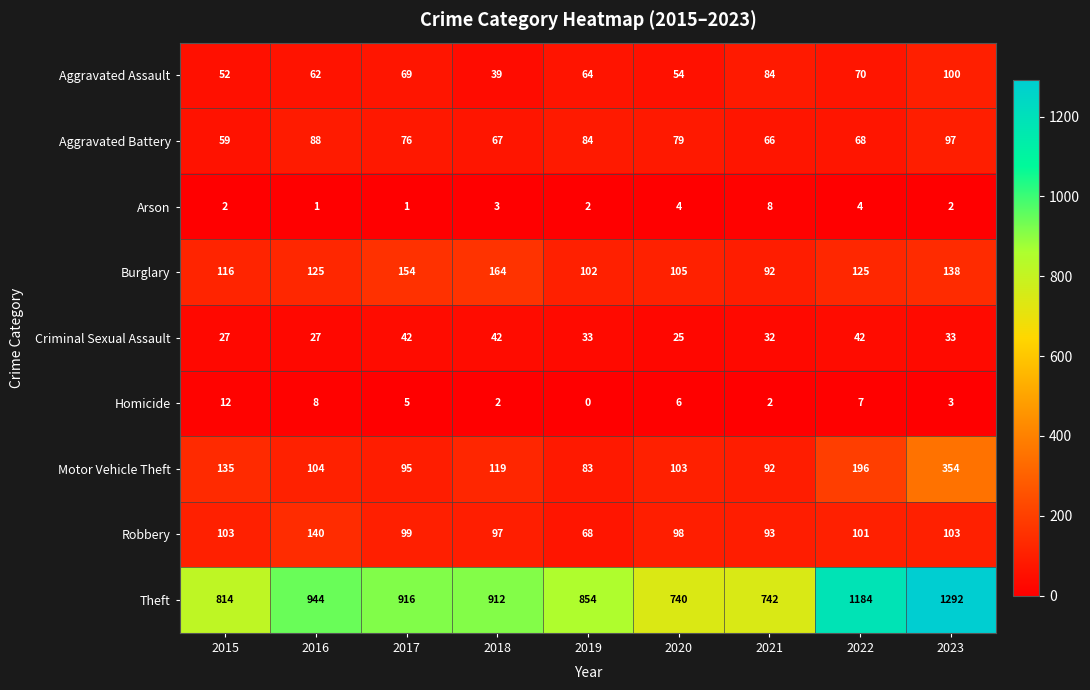

How many data points in Homicide are less than 5?

4